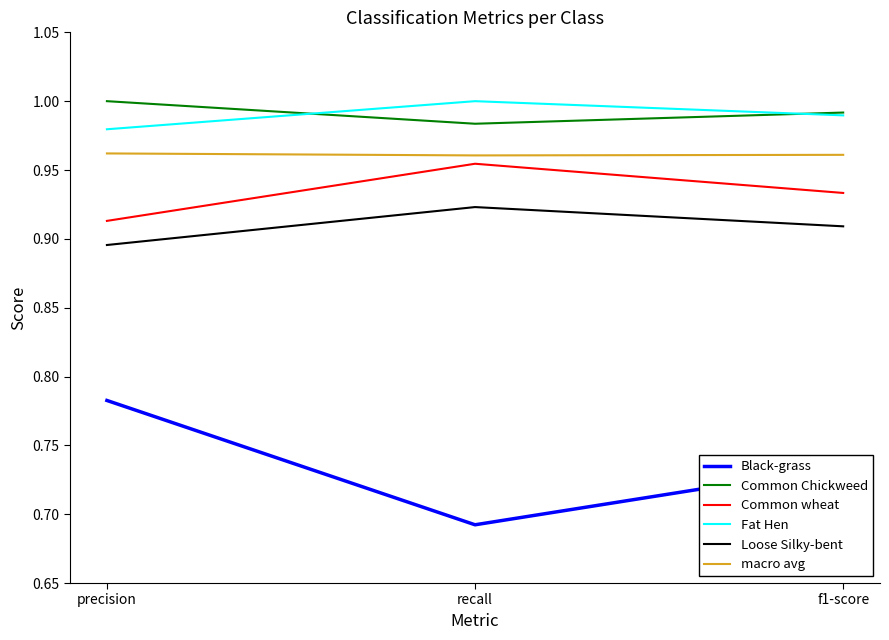

Is the value of Black-grass at precision greater than the value of Common wheat at recall?

No